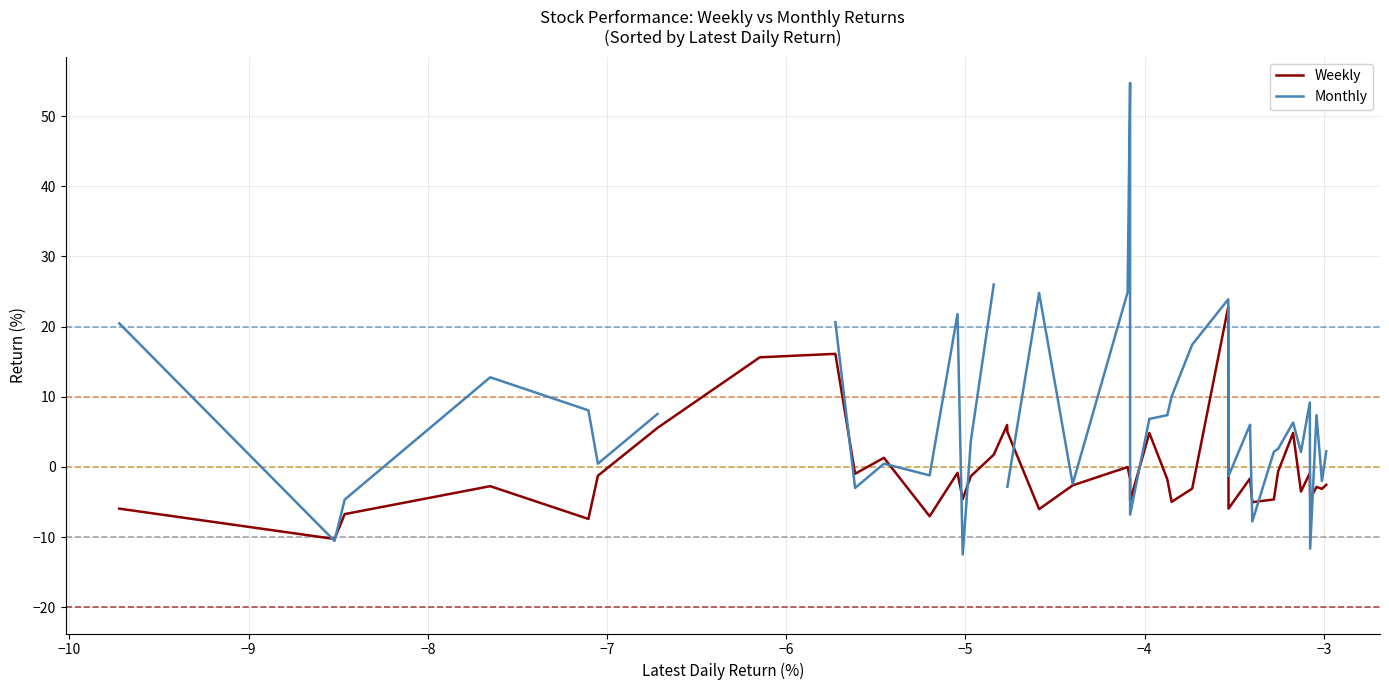

What is the lowest value of the Weekly series?

-10.3